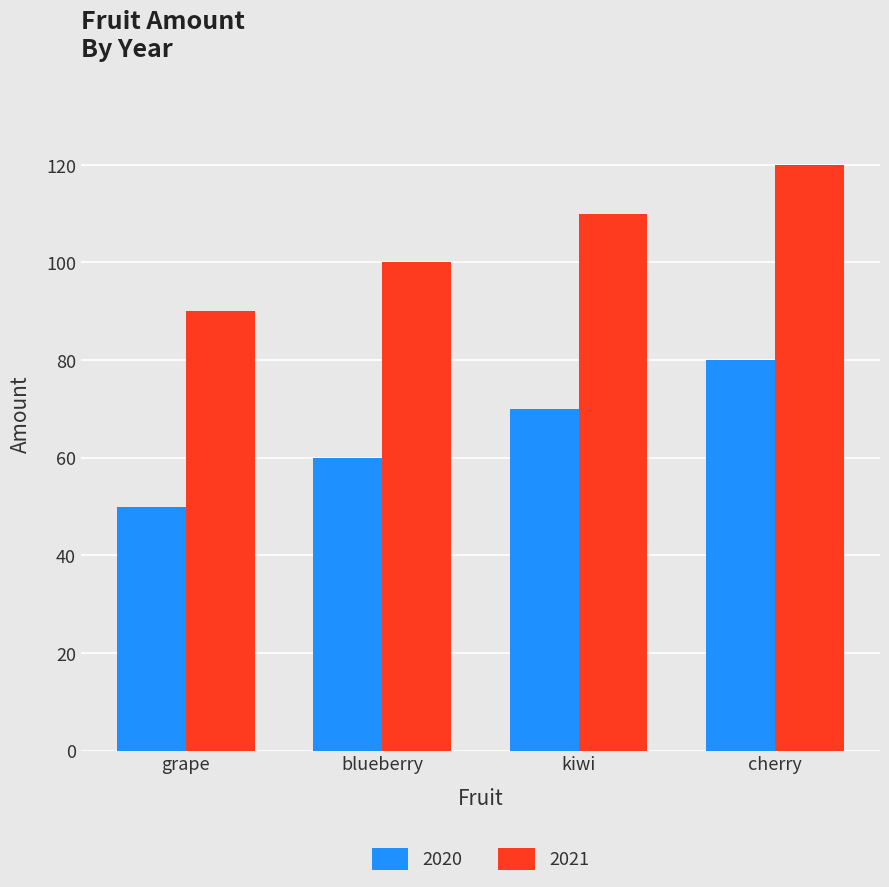

What is the label of the 2nd bar from the left?

blueberry